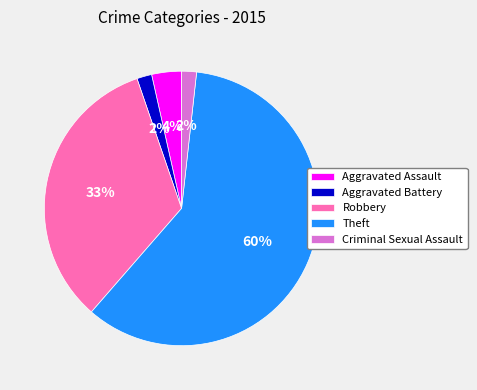

Between Theft and Criminal Sexual Assault, which is larger?

Theft